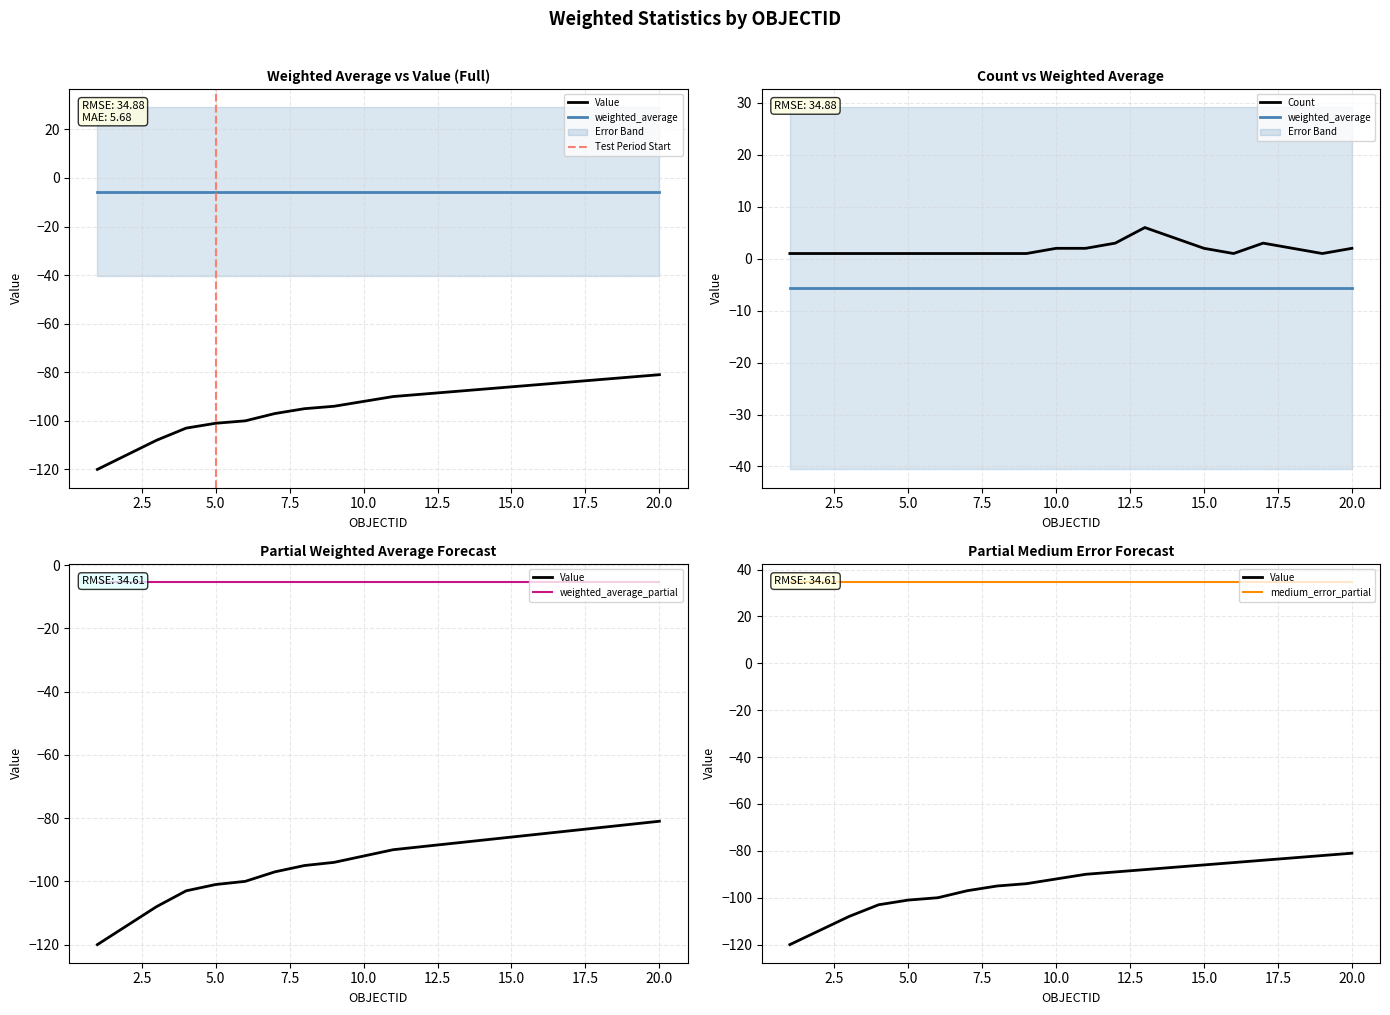

At which label does weighted_average reach its peak?

1